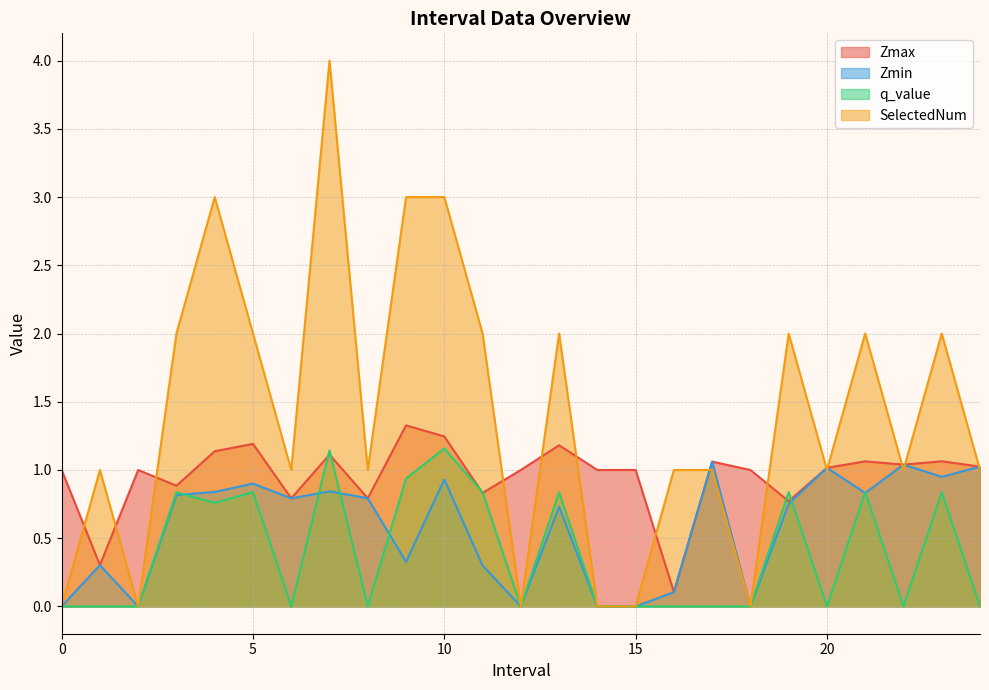

Which series has the widest spread of values?

SelectedNum